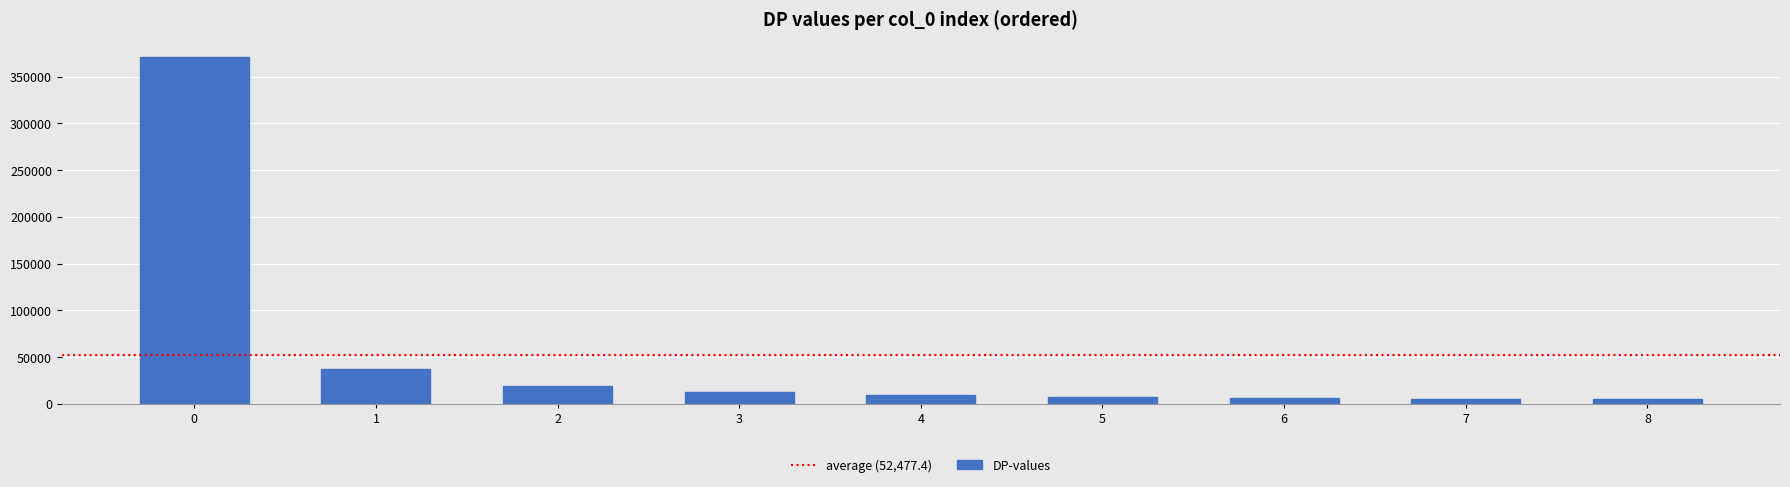

What is the maximum value shown in the chart?

371364.9